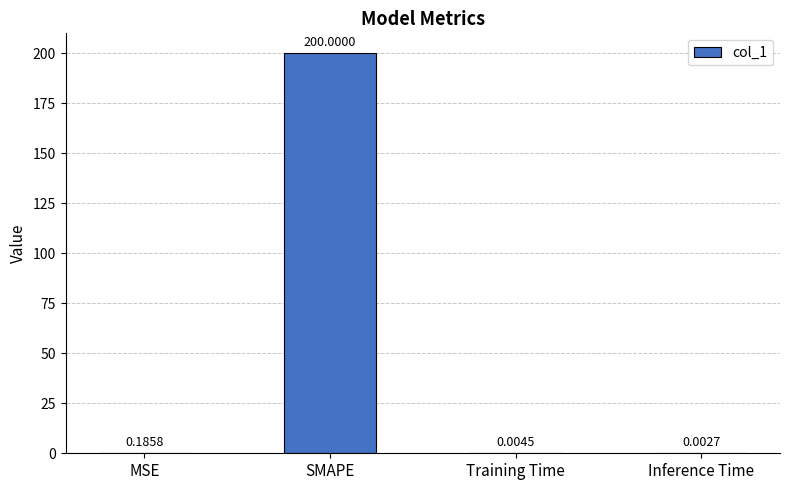

Which category has the highest value across all series?

SMAPE